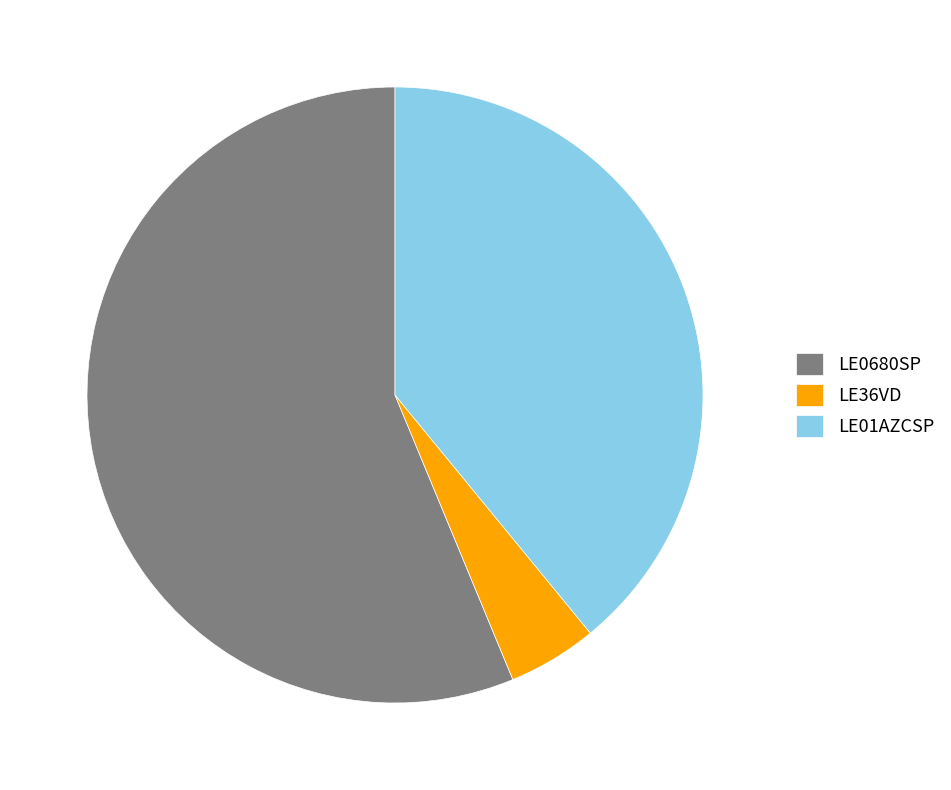

Rank the categories by value from lowest to highest.

LE36VD, LE01AZCSP, LE0680SP